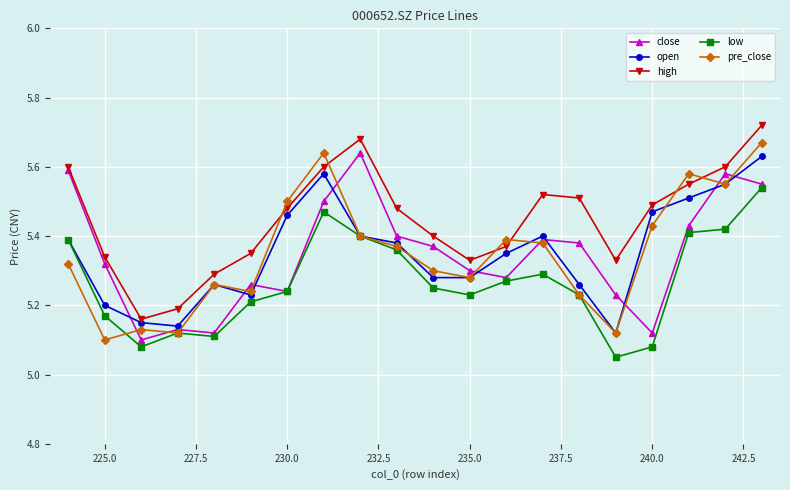

Is the value of pre_close at 235.0 greater than the value of low at 225.0?

Yes